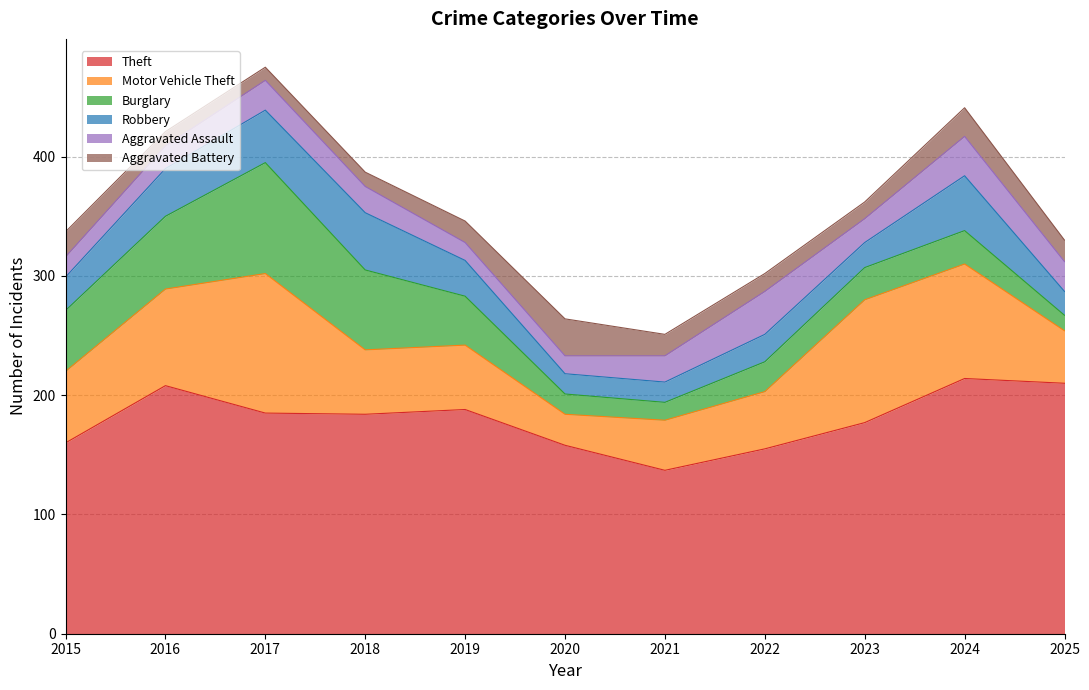

What is the difference between the Burglary values at 2025 and 2023?

14